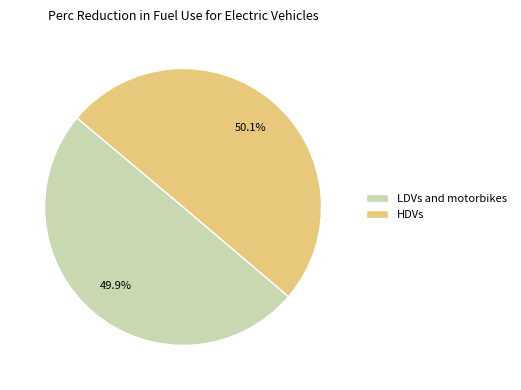

How many slices are in this pie chart?

2